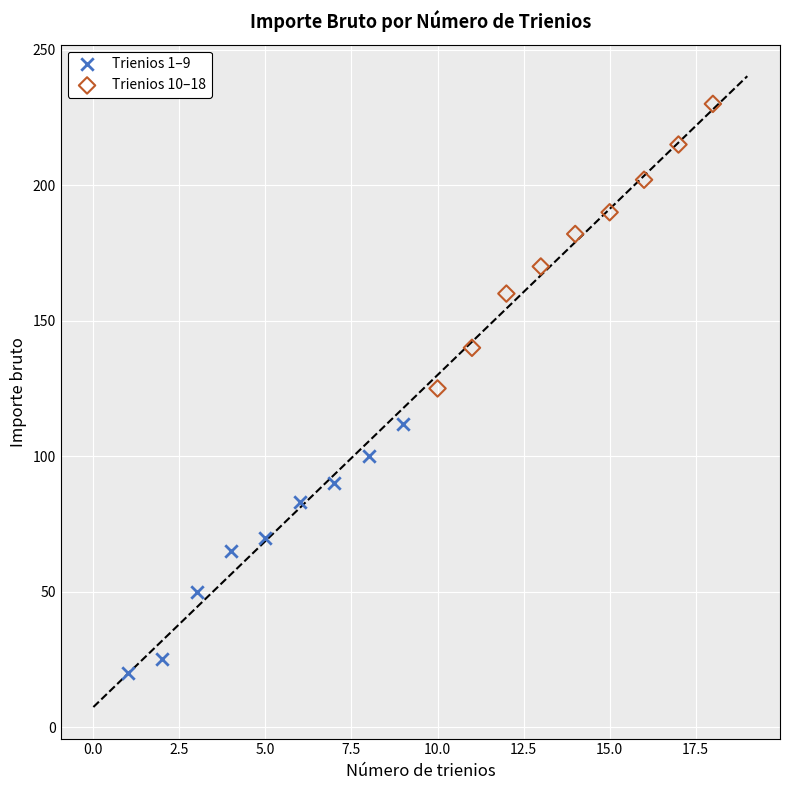

Which series has the largest Y range (max minus min)?

Trienios 10–18